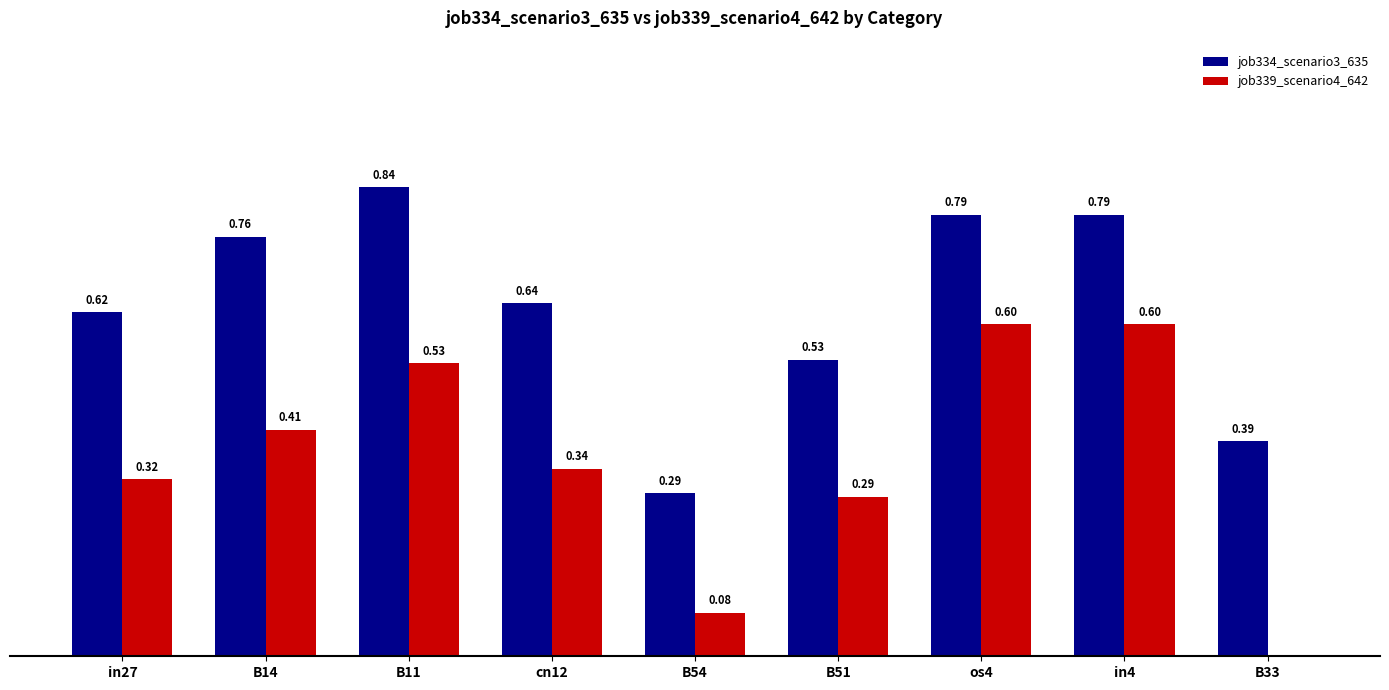

Is the value of job339_scenario4_642 at B14 greater than the value of job334_scenario3_635 at B33?

Yes